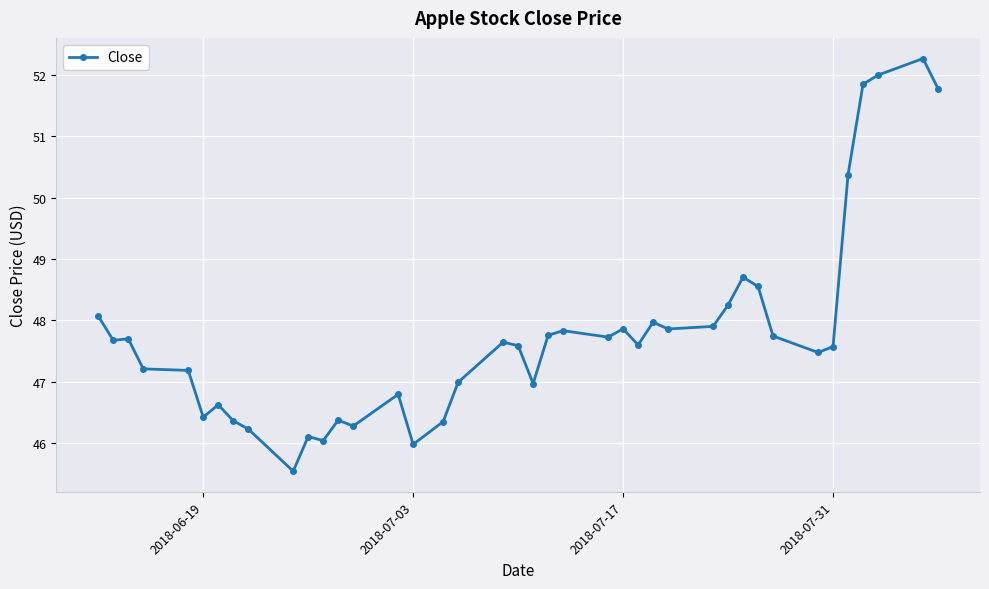

True or false: the data has more than 2 interior local peaks.

True